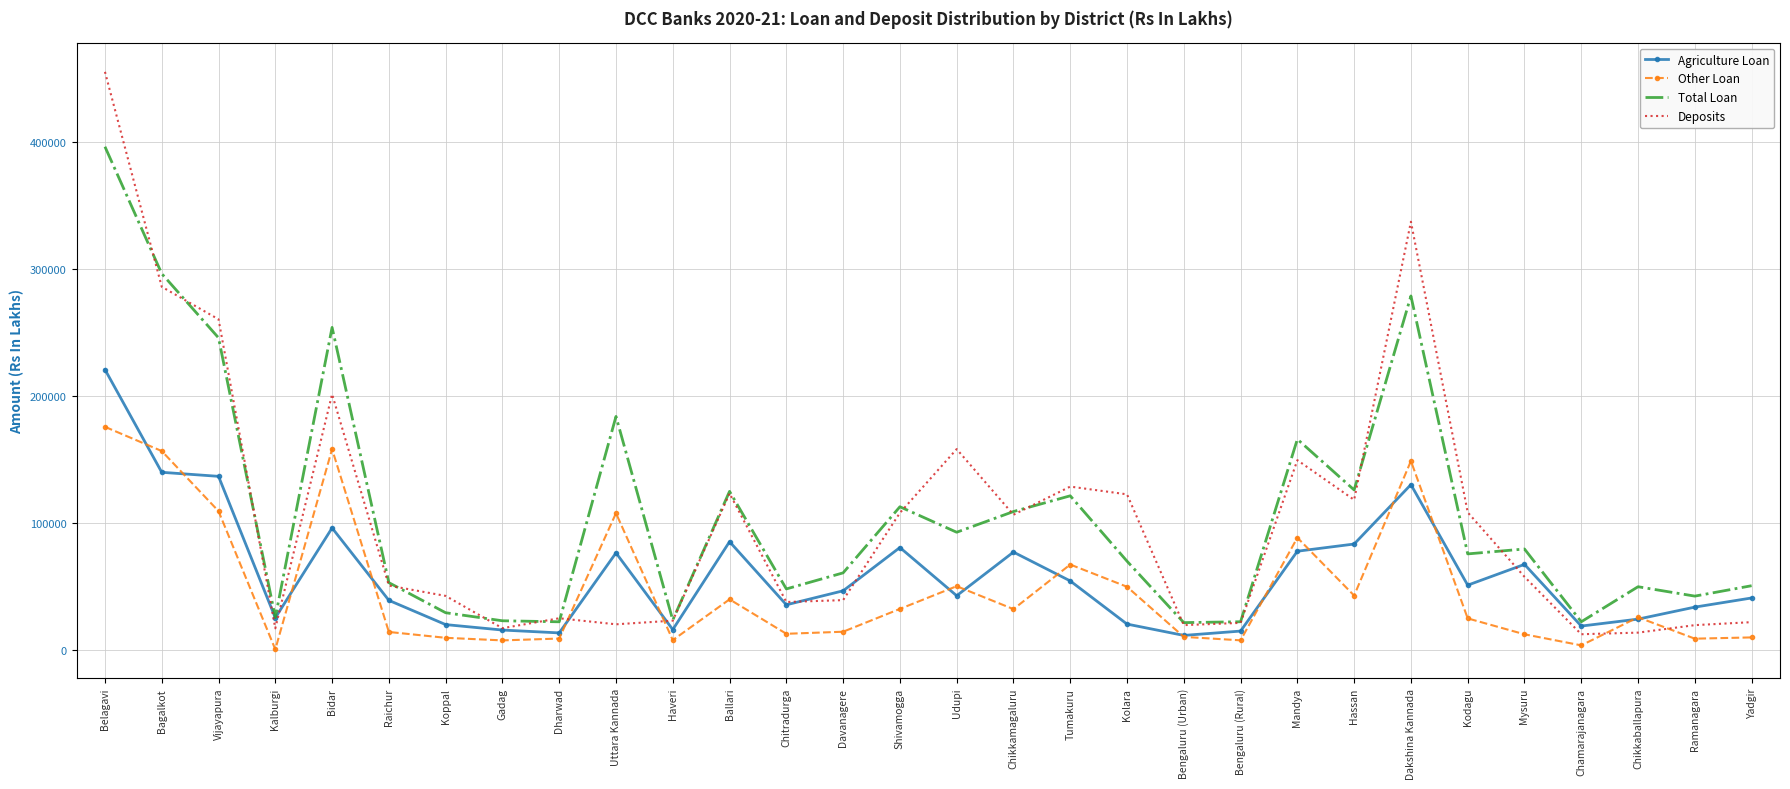

Which series has the widest spread of values?

Deposits